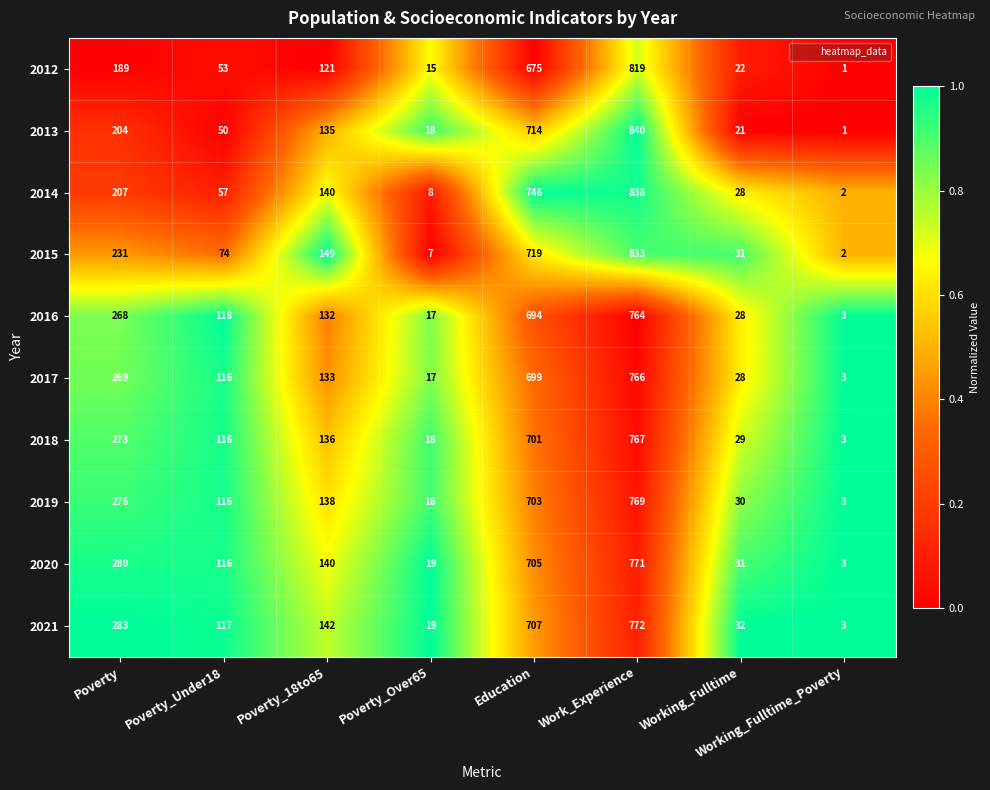

Is it true that 2015 equals 74 at Poverty_Under18?

True